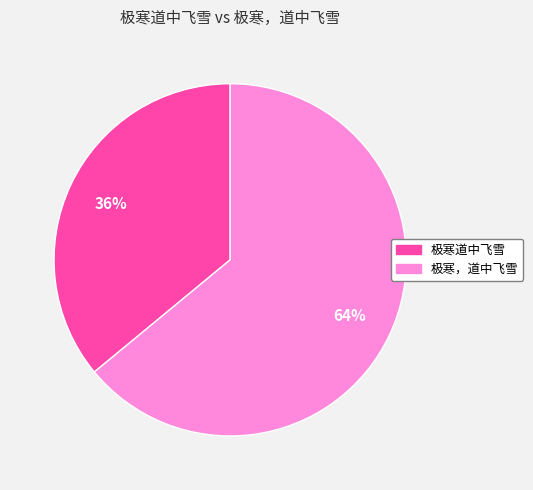

Count the number of slices in the pie.

2